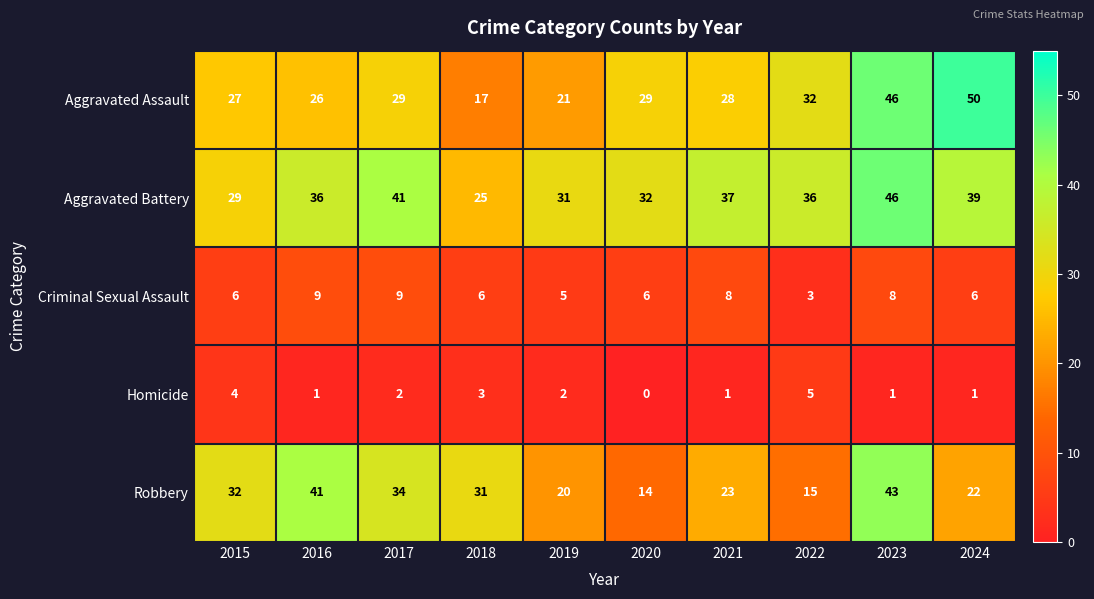

How many data points in Aggravated Battery are less than 36?

4